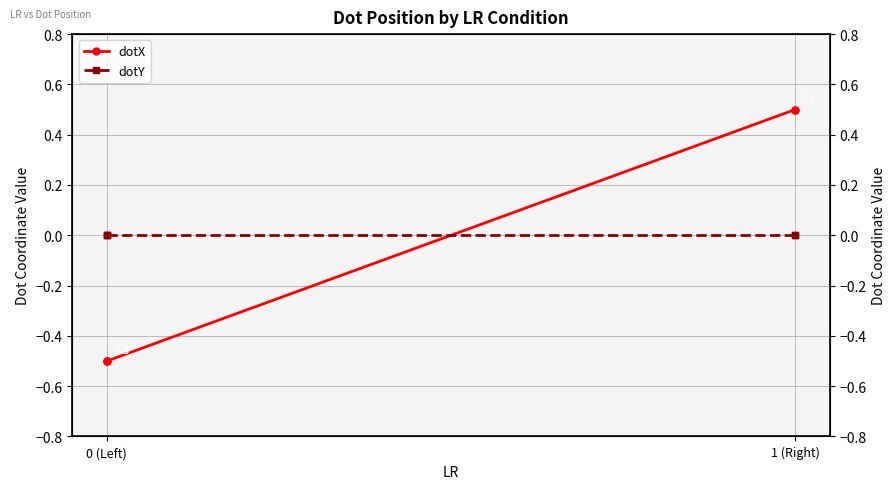

True or false: dotX has more than 1 interior local peaks.

False